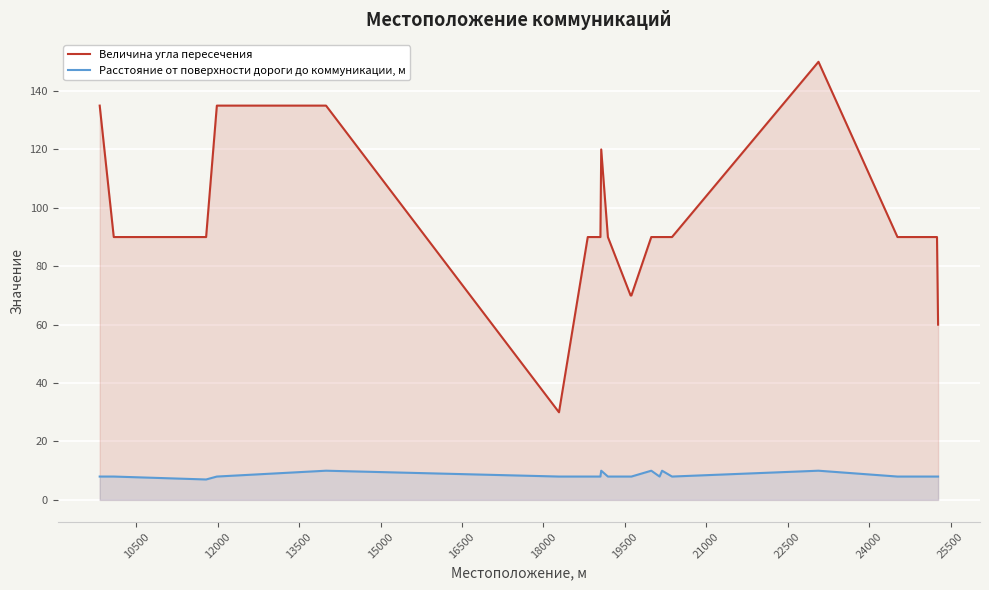

Which series has the widest spread of values?

Величина угла пересечения